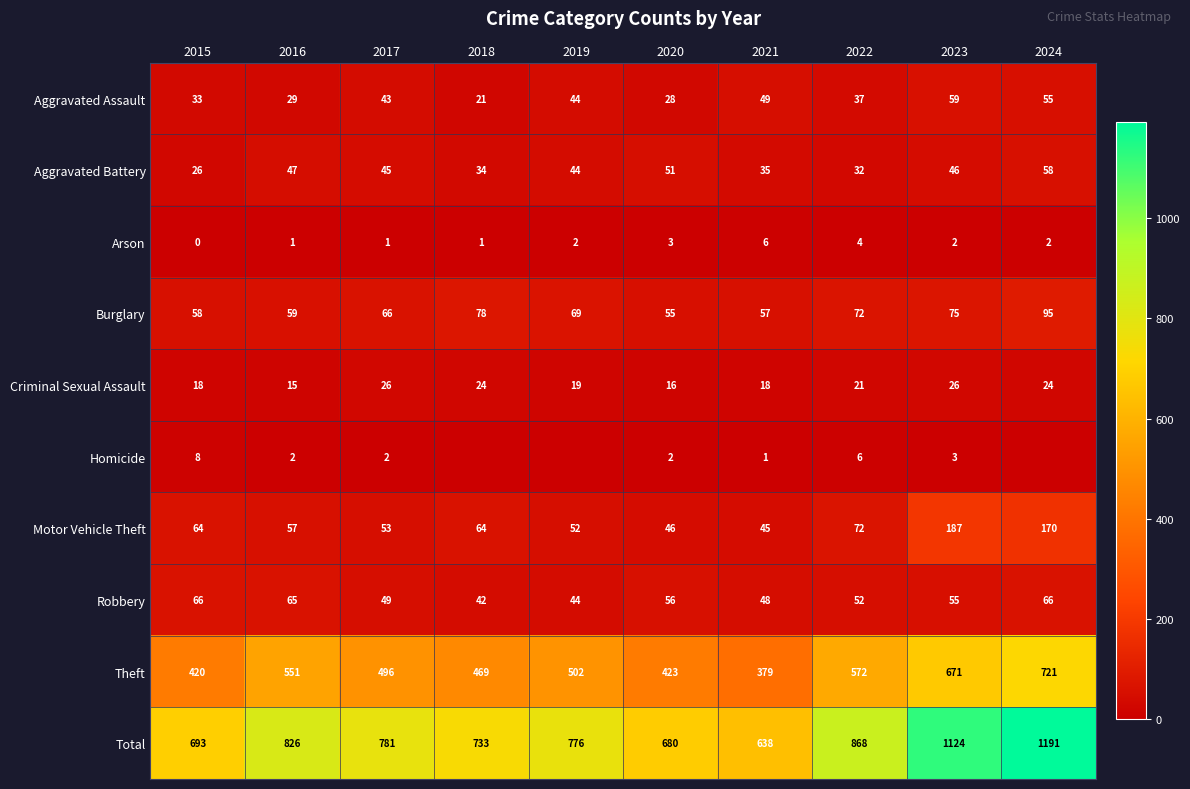

What is the greatest value displayed?

1191